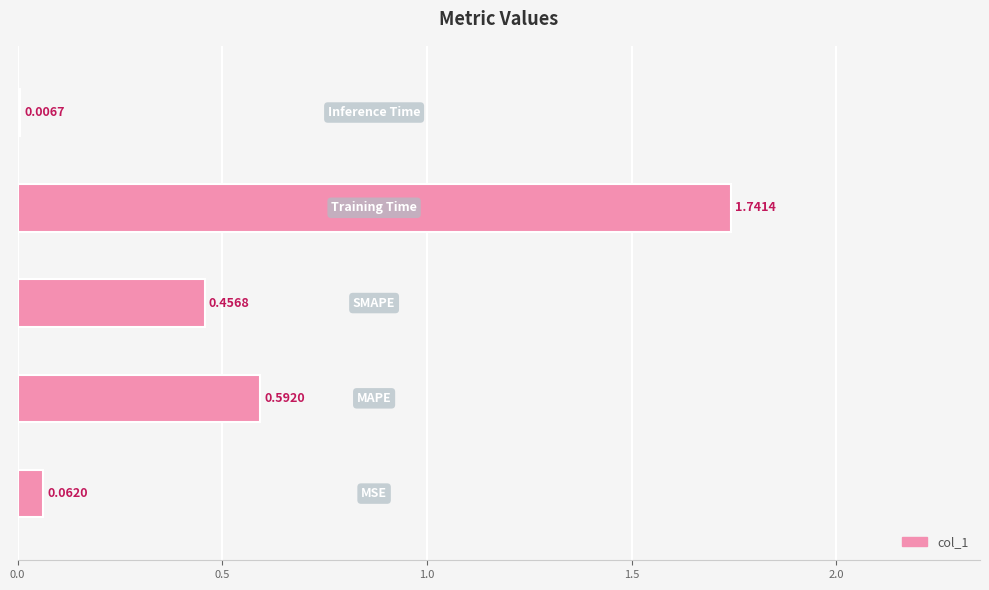

What is the sum of all values?

2.9